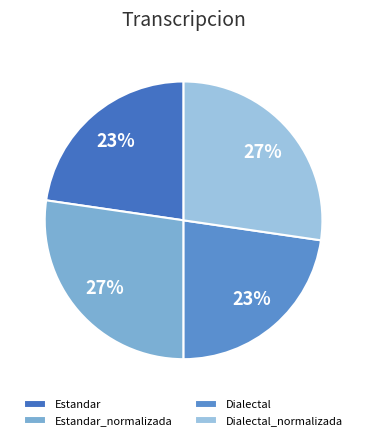

The Dialectal slice represents 11% of the pie. True or false?

False